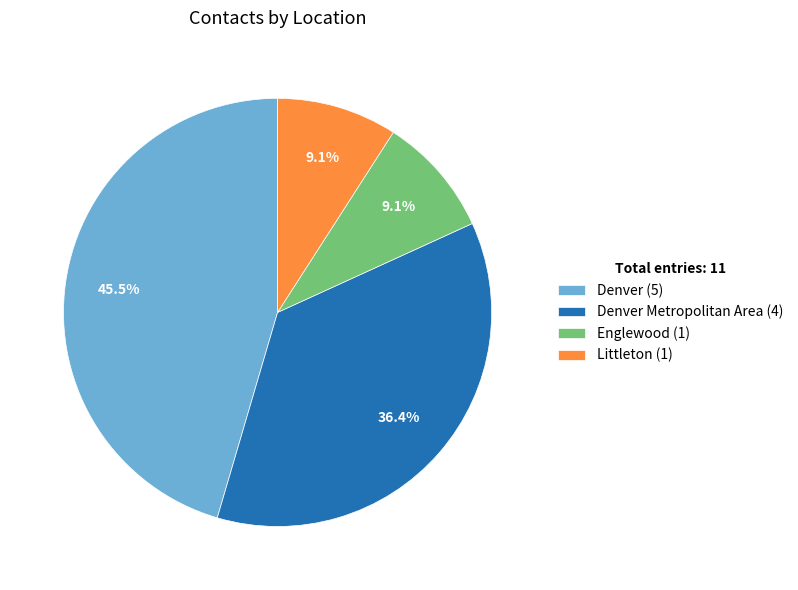

Between Denver Metropolitan Area (4) and Littleton (1), which is larger?

Denver Metropolitan Area (4)